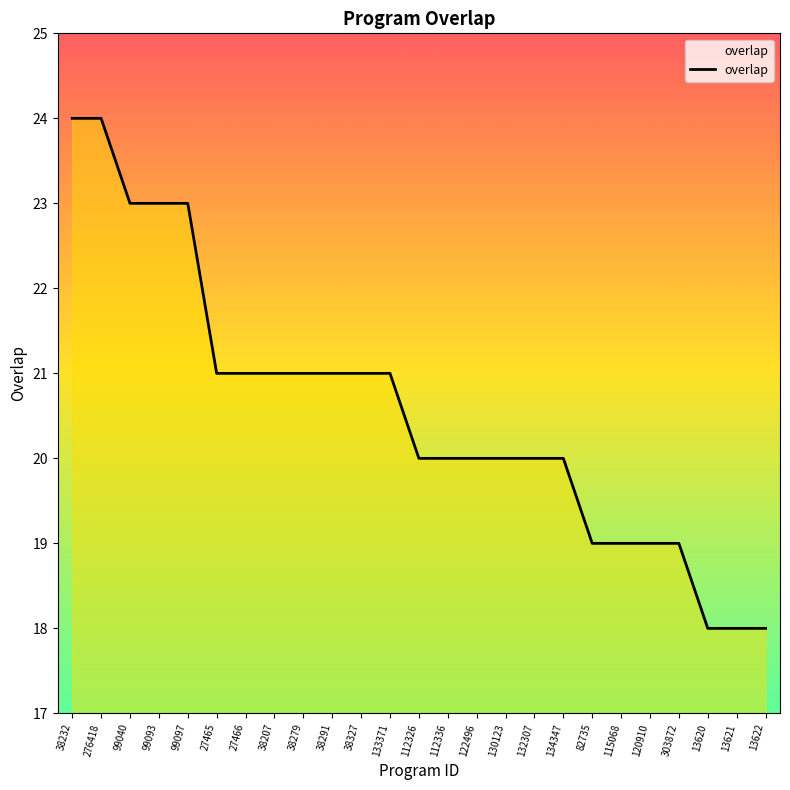

What position from the left is 132307?

17